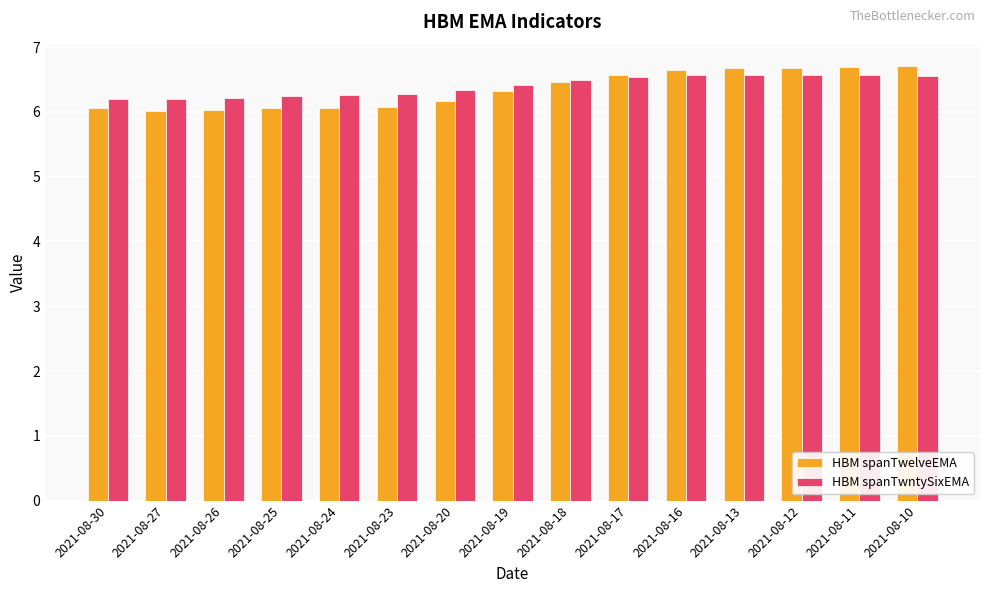

Is the value of HBM spanTwntySixEMA at 2021-08-17 greater than the value of HBM spanTwelveEMA at 2021-08-18?

Yes